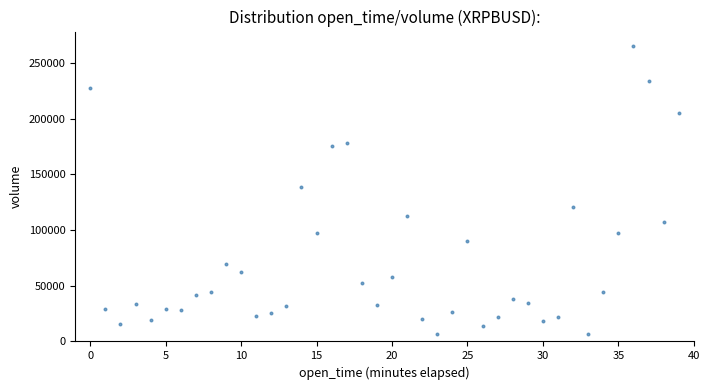

What is the range of Y values (max minus min)?

258978.8